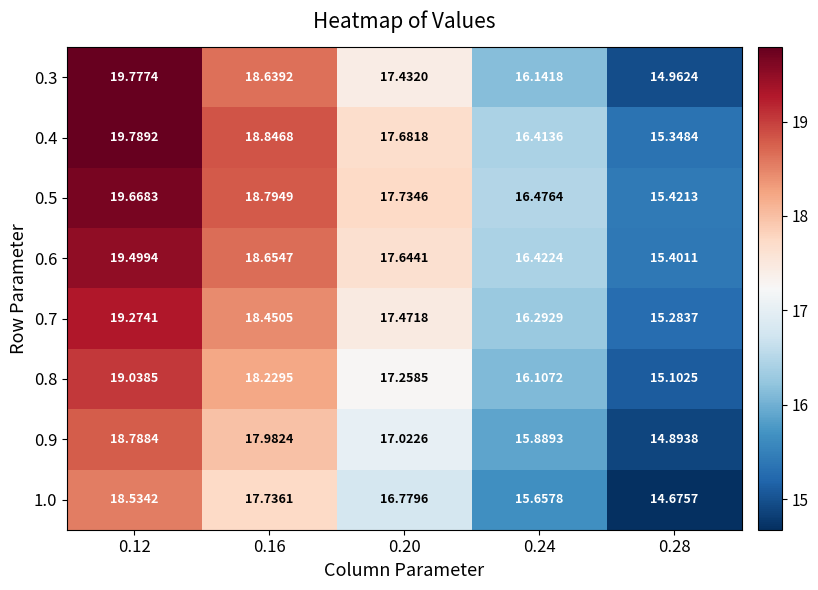

Is the value of 0.4 at 0.28 greater than the value of 0.5 at 0.24?

No